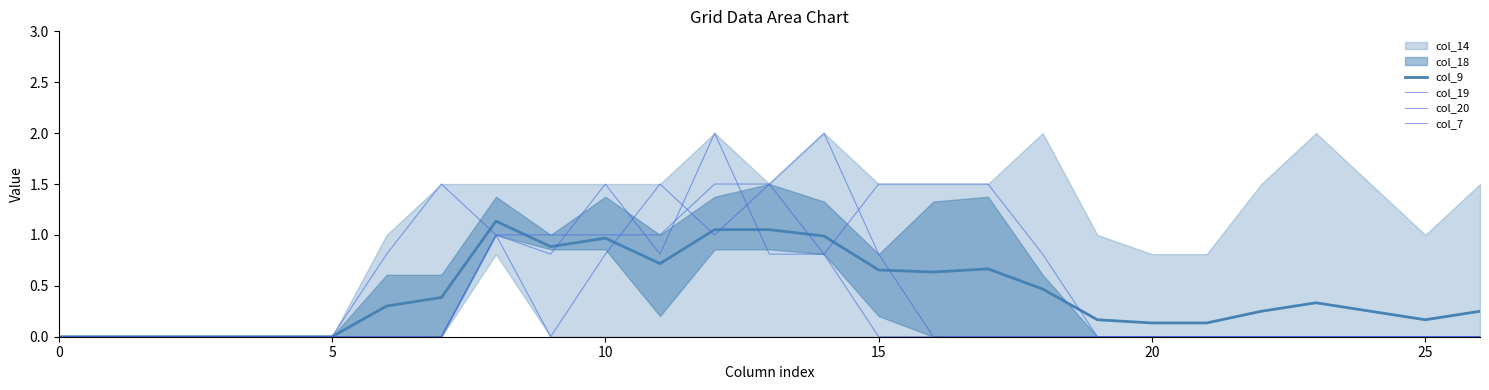

What is the difference between the second highest and minimum values in the col_7 series?

1.5